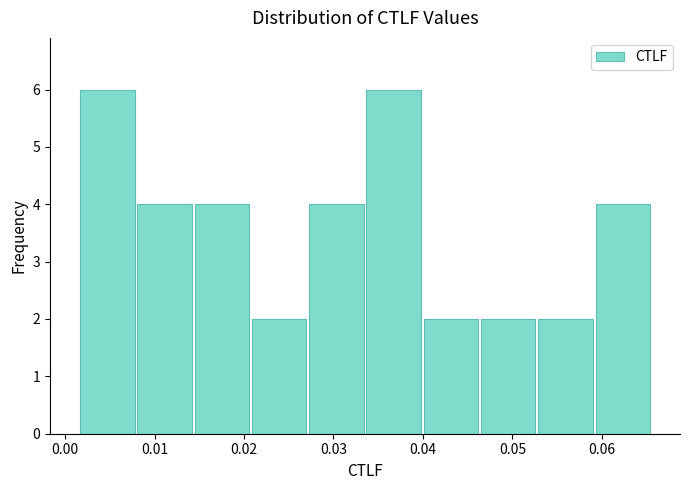

Reading left to right, transcribe this chart: for each bar, give the range it covers on the x-axis and its height. Neither the bar edges nor the heights are printed on the chart, so give them approximately, as read against the axes.

0.002 to 0.008: 6
0.008 to 0.014: 4
0.014 to 0.021: 4
0.021 to 0.027: 2
0.027 to 0.034: 4
0.034 to 0.040: 6
0.040 to 0.046: 2
0.046 to 0.053: 2
0.053 to 0.059: 2
0.059 to 0.066: 4